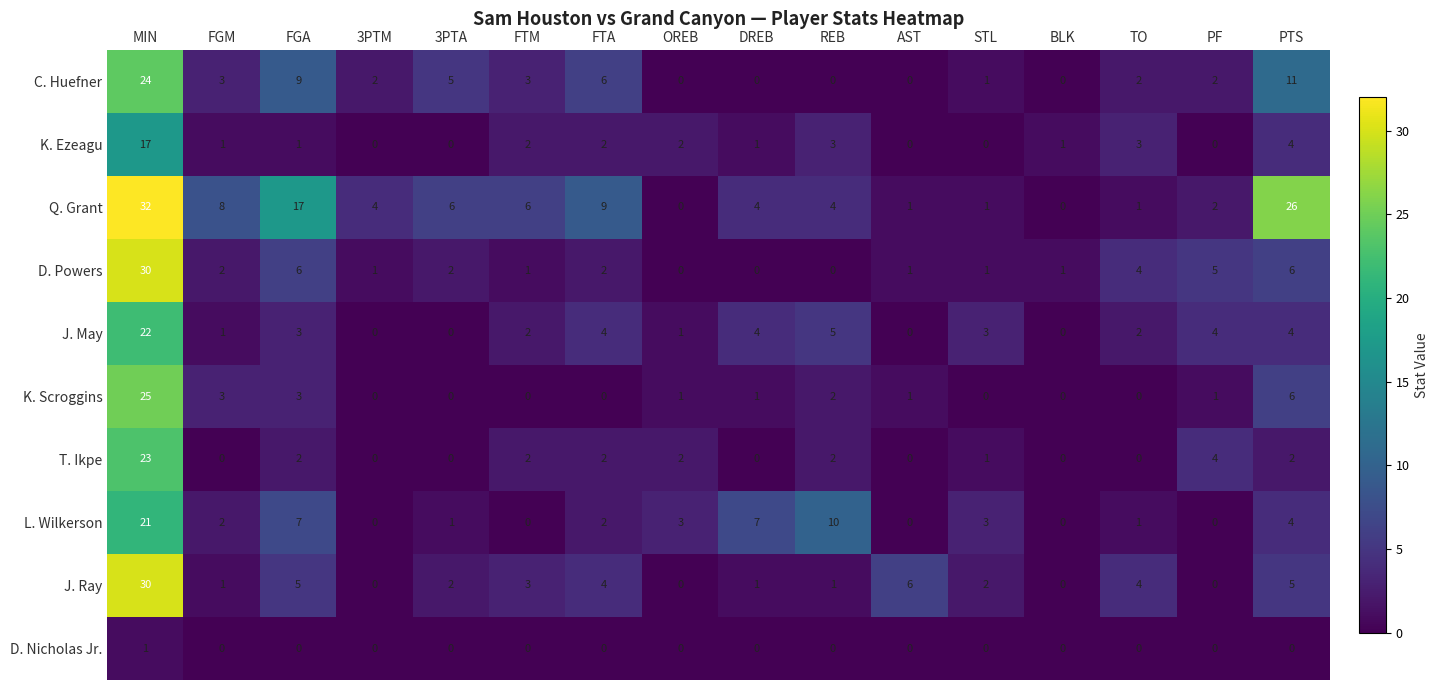

Where does the Q. Grant series first go above 4?

MIN